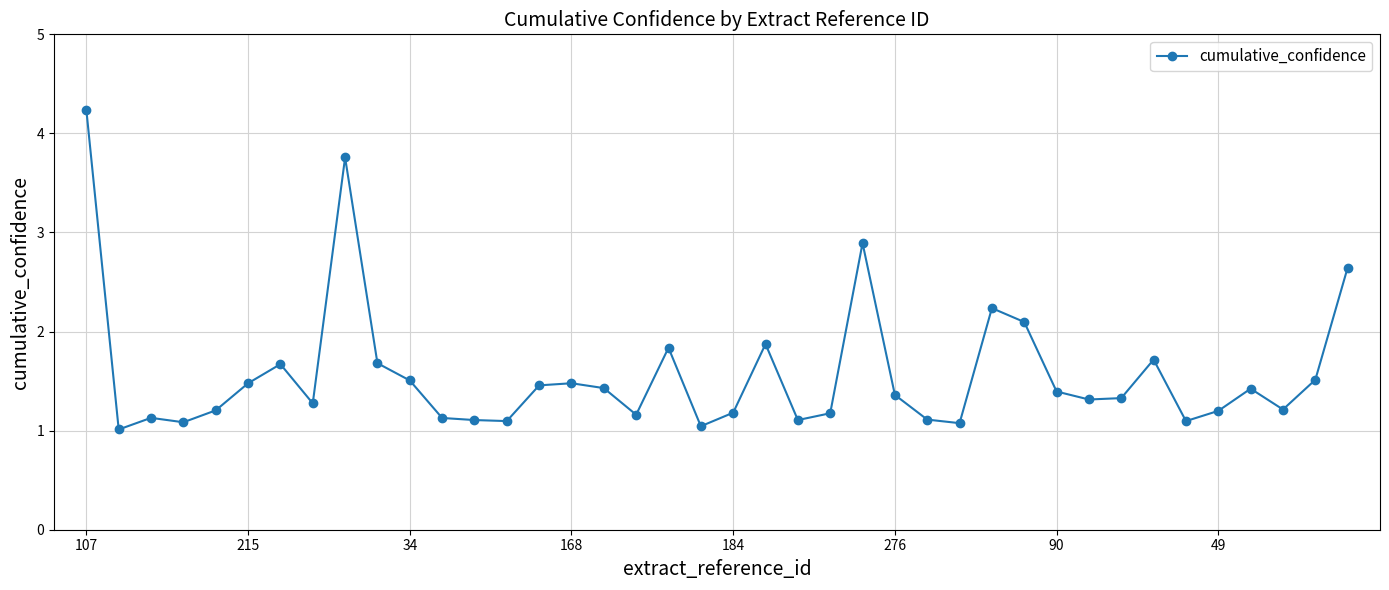

True or false: the data has more than 0 interior local peaks.

True